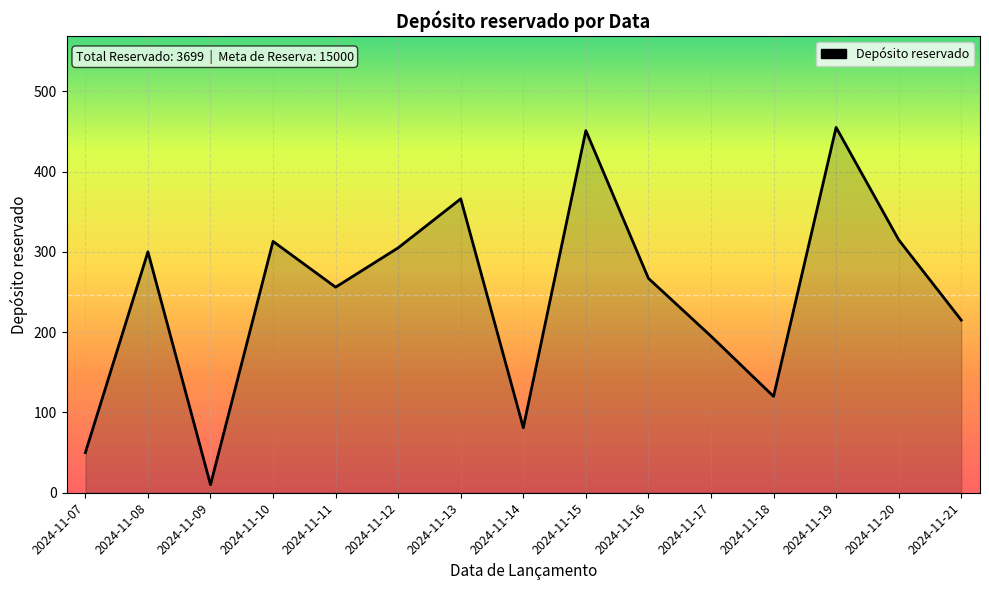

The value at 2024-11-17 is 195. True or false?

True